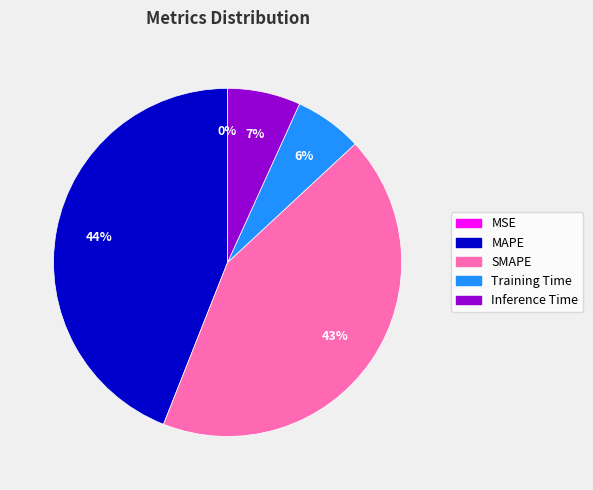

Which slice is the largest?

MAPE